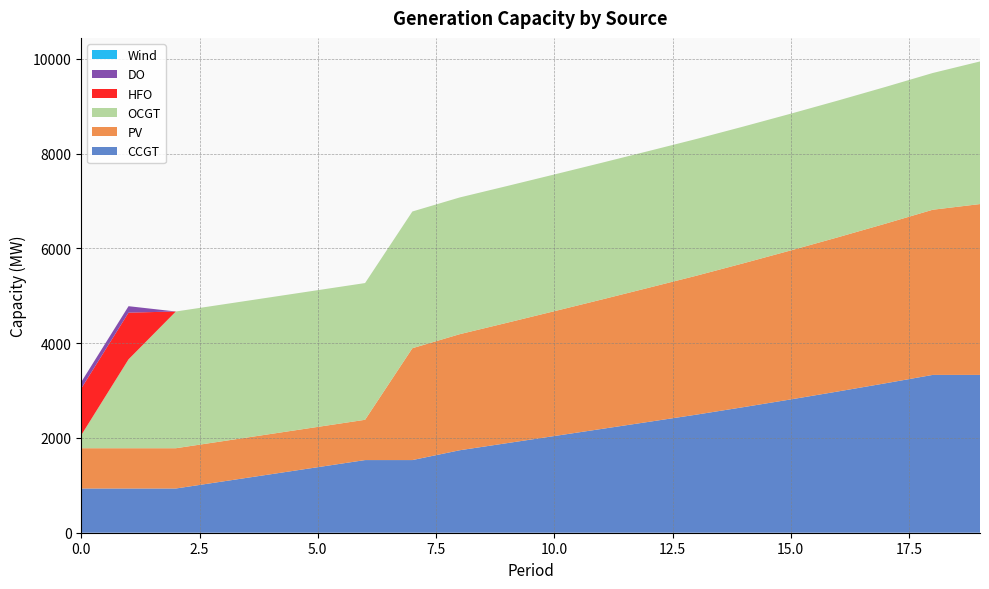

Reading right to left, list all the values displayed in this chart.

CCGT: 19=3330	18=3330	17=3153	16=2981	15=2813	14=2650	13=2491	12=2340	11=2190	10=2040	9=1890	8=1740	7=1533	6=1533	5=1383	4=1233	3=1083	2=933	1=933	0=933
PV: 19=3605	18=3485	17=3368	16=3254	15=3144	14=3036	13=2931	12=2830	11=2730	10=2634	9=2540	8=2449	7=2360	6=850	5=850	4=850	3=850	2=850	1=850	0=850
OCGT: 19=3009	18=2885	17=2885	16=2885	15=2885	14=2885	13=2885	12=2885	11=2885	10=2885	9=2885	8=2885	7=2885	6=2885	5=2885	4=2885	3=2885	2=2885	1=1876	0=276
HFO: 19=0	18=0	17=0	16=0	15=0	14=0	13=0	12=0	11=0	10=0	9=0	8=0	7=0	6=0	5=0	4=0	3=0	2=0	1=985	0=985
DO: 19=0	18=0	17=0	16=0	15=0	14=0	13=0	12=0	11=0	10=0	9=0	8=0	7=0	6=0	5=0	4=0	3=0	2=0	1=136	0=136
Wind: 19=0	18=0	17=0	16=0	15=0	14=0	13=0	12=0	11=0	10=0	9=0	8=0	7=0	6=0	5=0	4=0	3=0	2=0	1=0	0=0